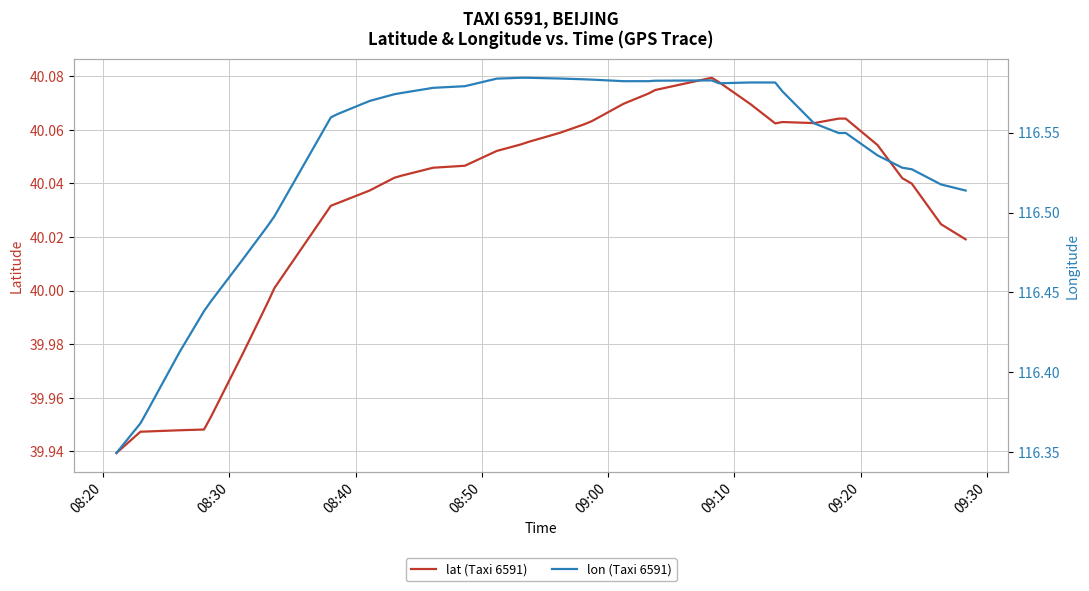

Count the number of data series in this chart.

2